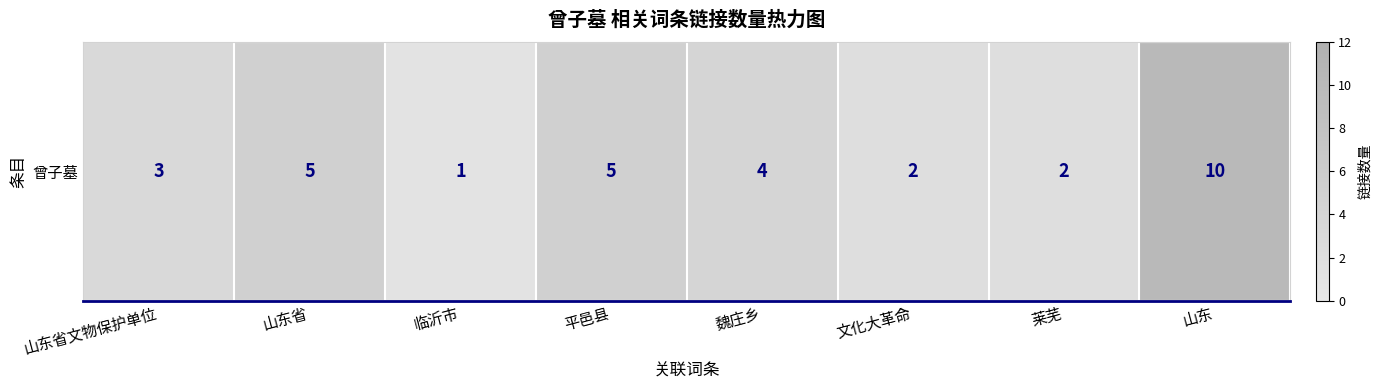

What is the difference between the second highest and minimum values?

4